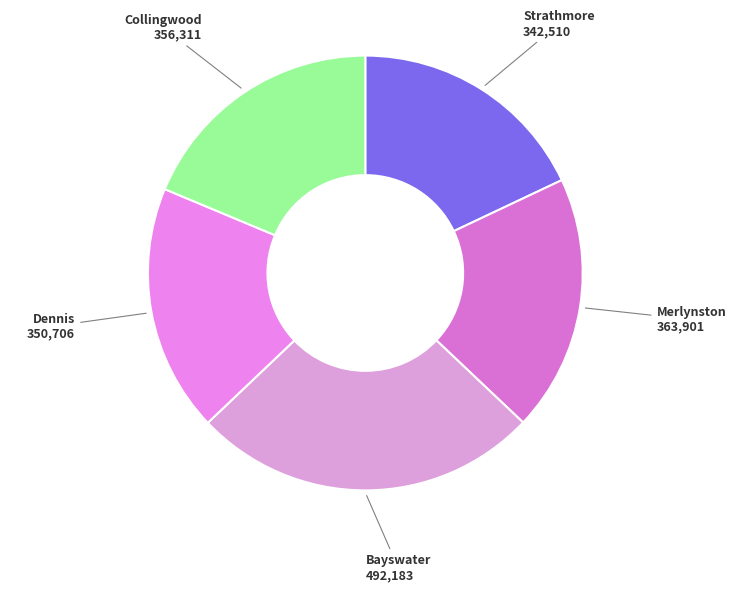

Is it true that Strathmore is 32% of the pie?

False